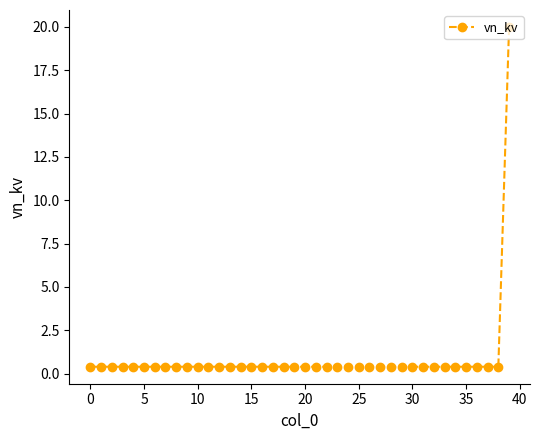

What is the sum of all values?

35.6